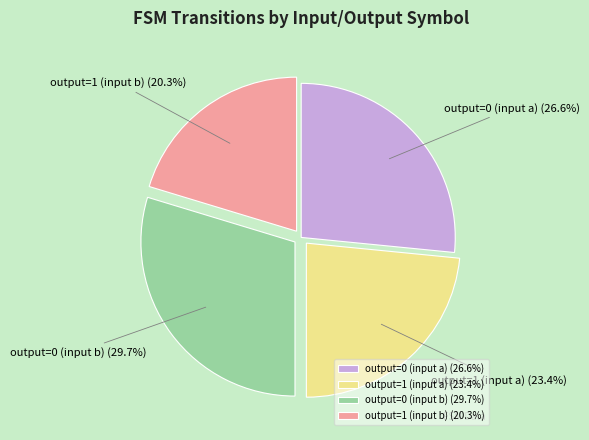

Count the number of slices in the pie.

4